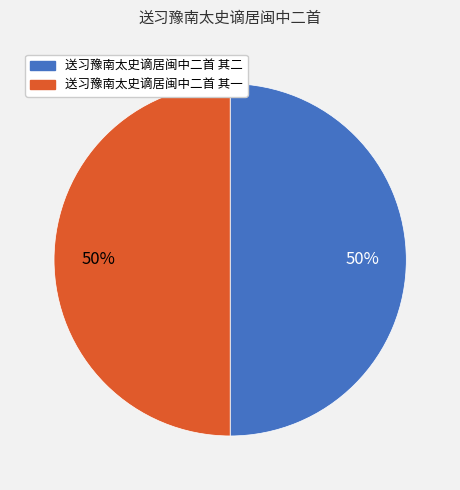

How many segments does this pie chart have?

2